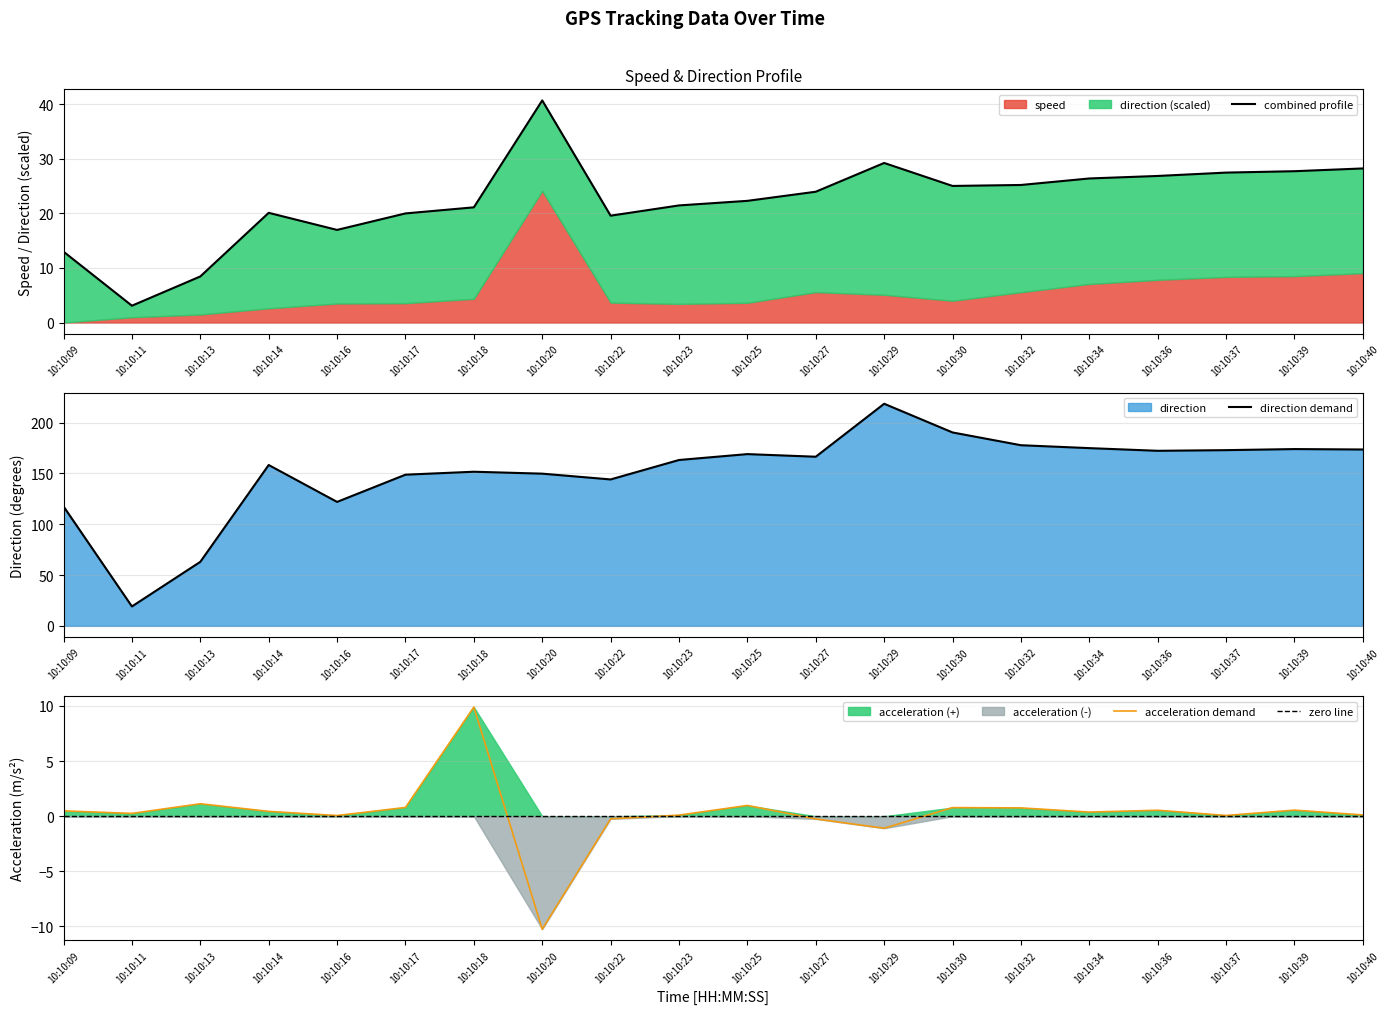

Where is the first local maximum for direction demand?

10:10:14